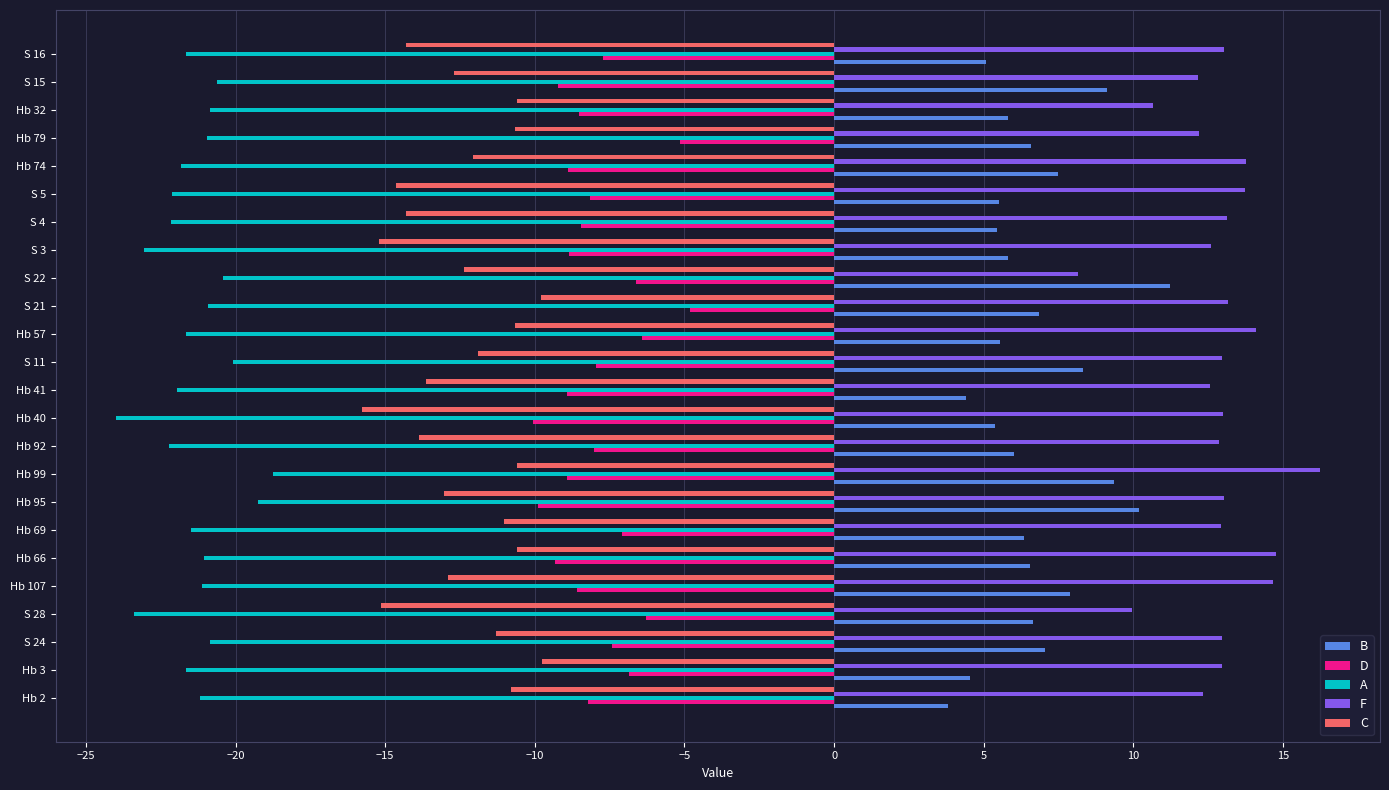

True or false: C has a value of -3.0 at Hb 57.

False